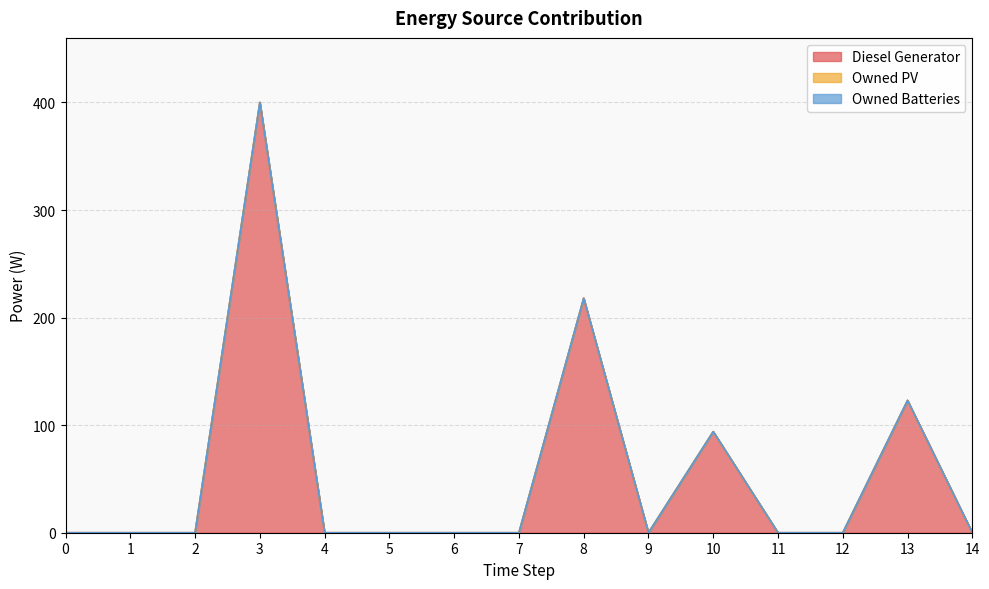

Does the chart display data point markers on the line(s)?

No